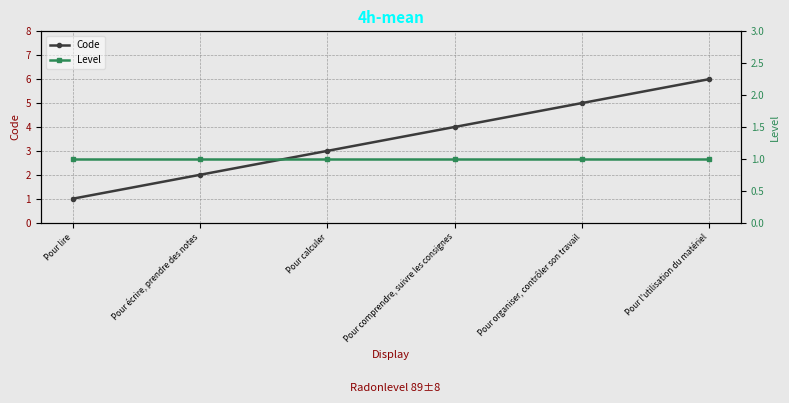

What is the maximum value shown in the chart?

6